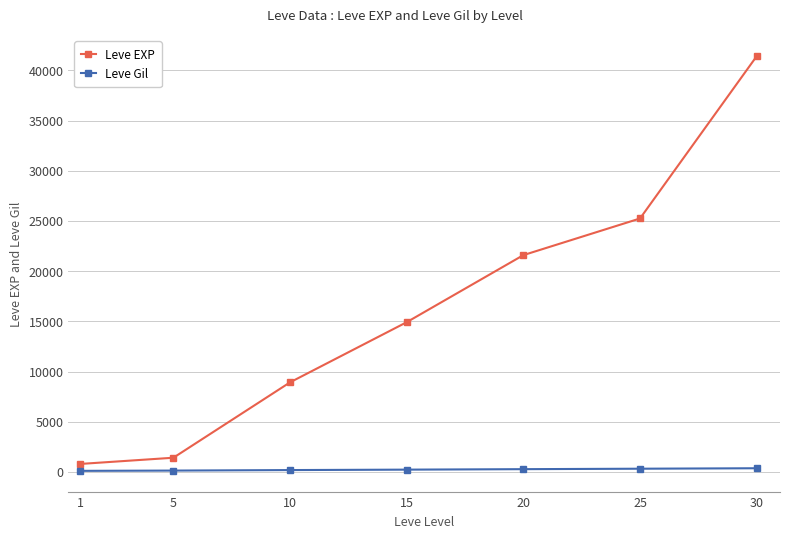

True or false: Leve Gil and Leve EXP cross at least once.

False